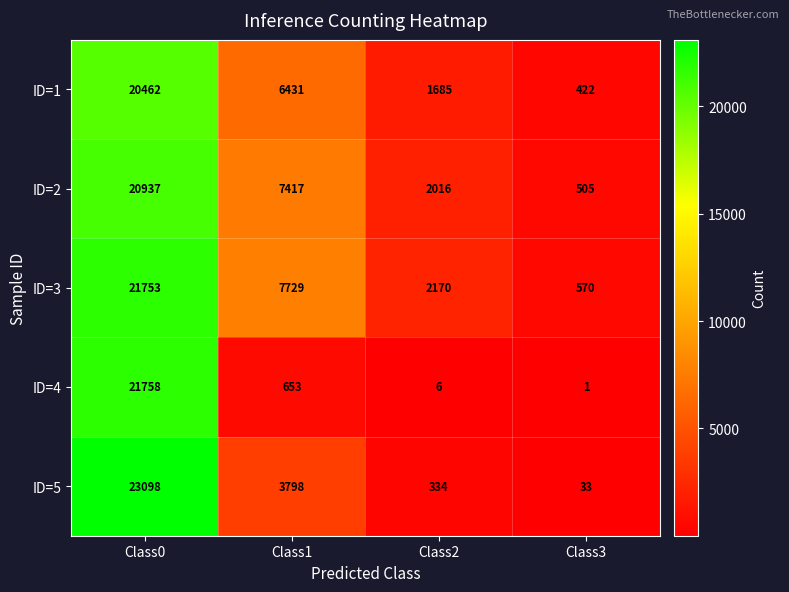

How many categories are shown in the chart?

4